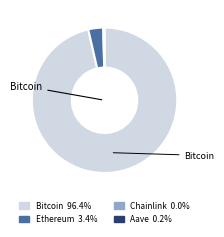

Which slice is the largest?

Bitcoin